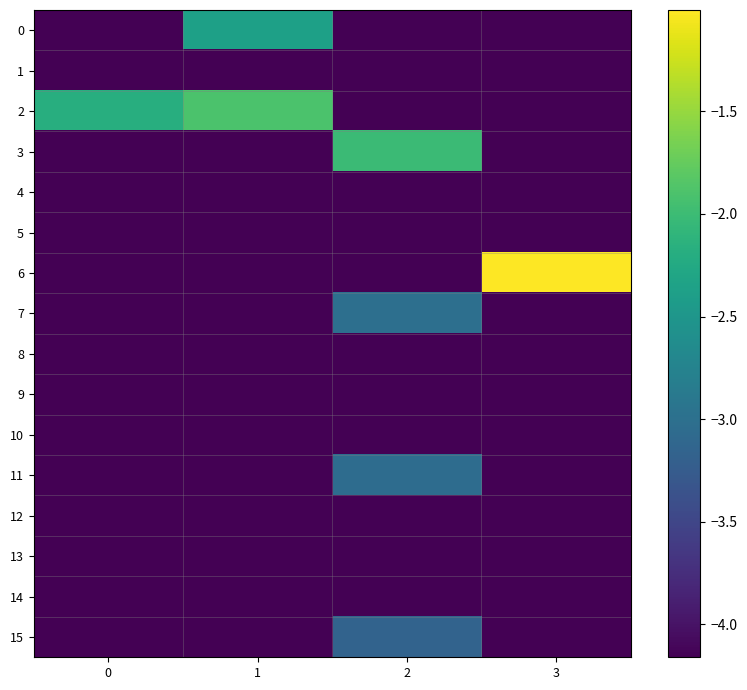

At which category is the sum across all series the highest?

2